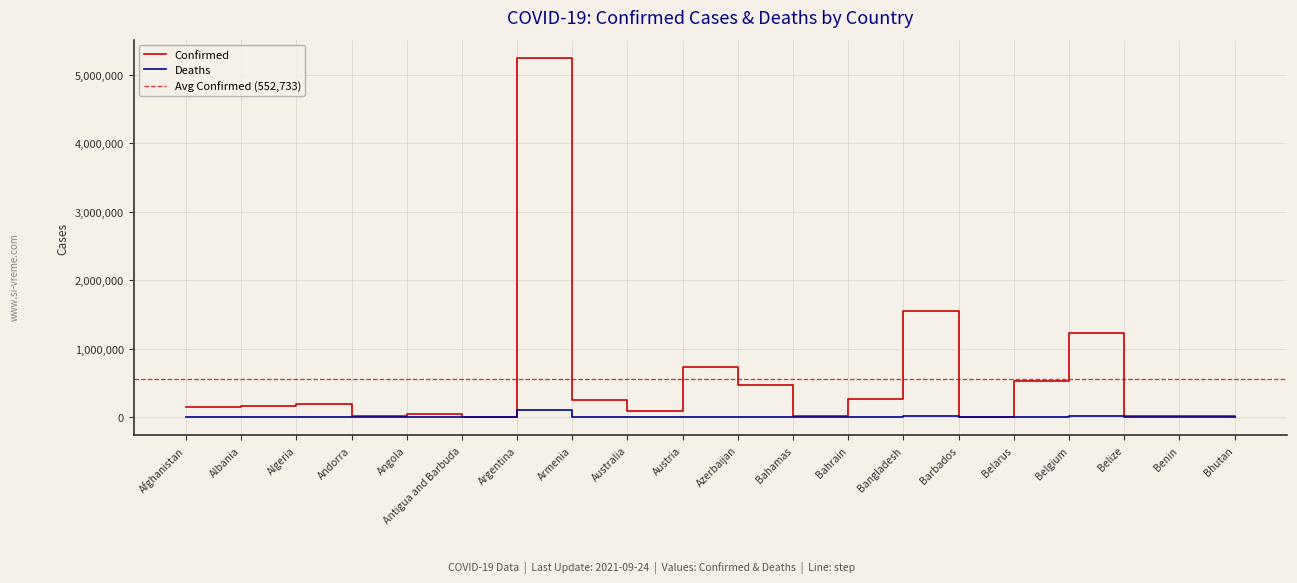

What is the smallest value displayed?

3